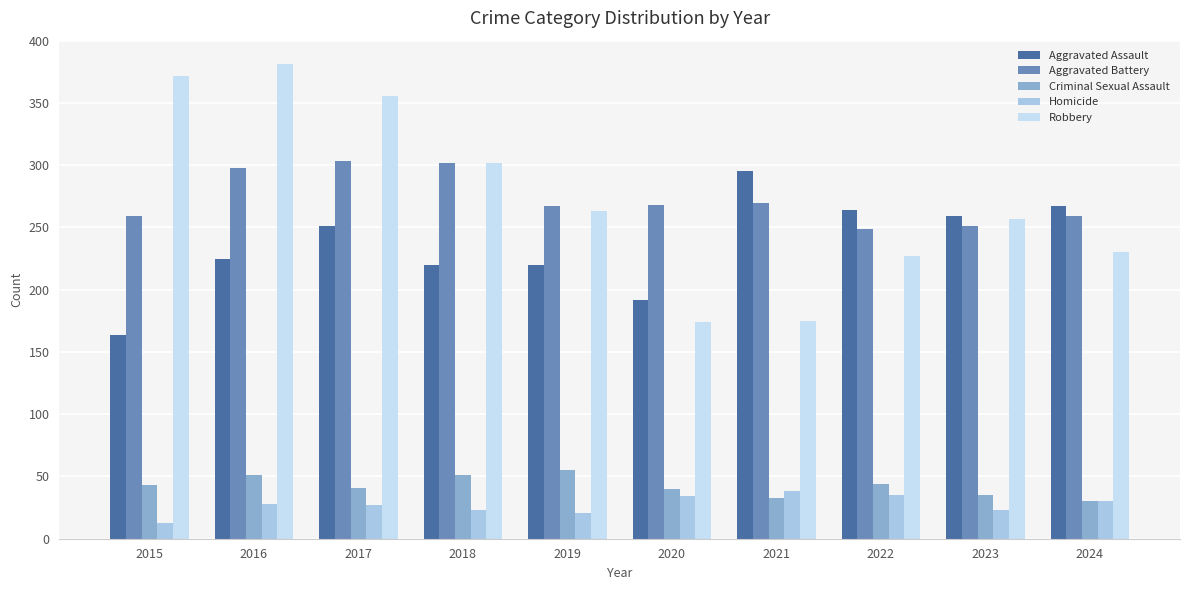

Rank the categories by Aggravated Battery value from highest to lowest.

2017, 2018, 2016, 2021, 2020, 2019, 2015, 2024, 2023, 2022